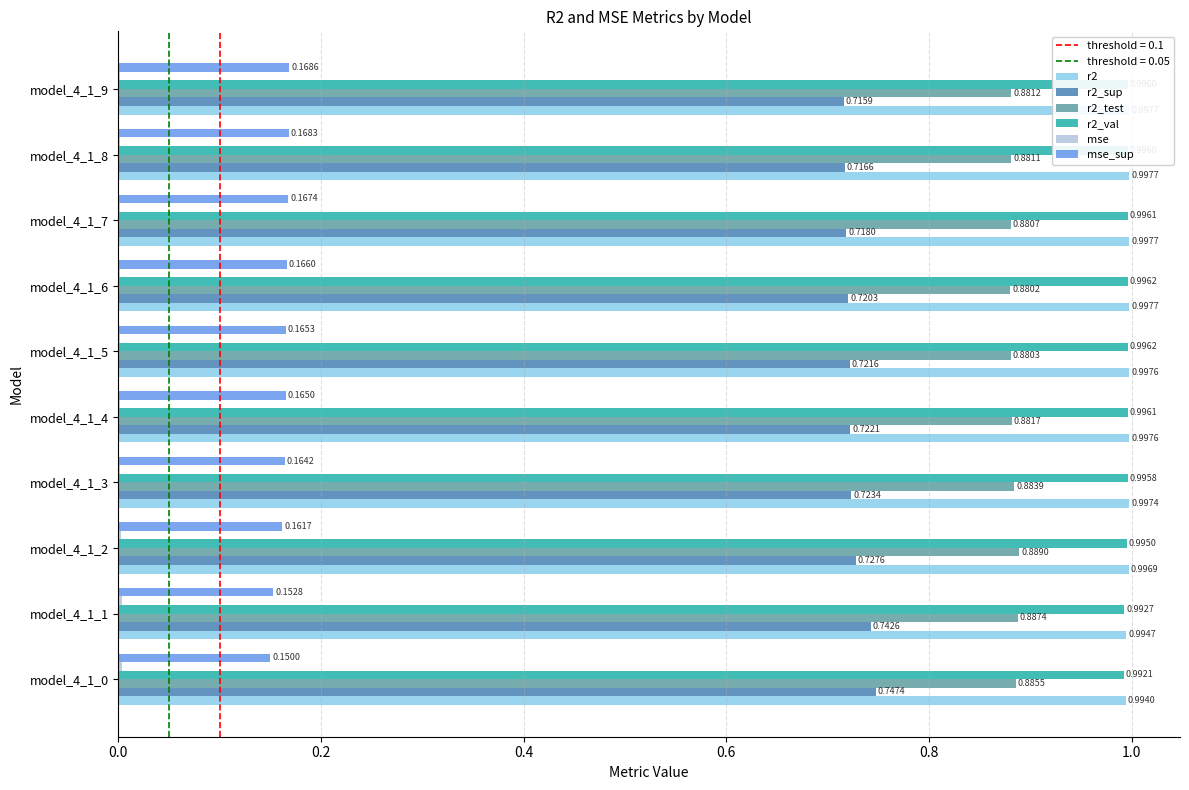

Between model_4_1_2 and model_4_1_9, which series saw the biggest shift?

r2_sup